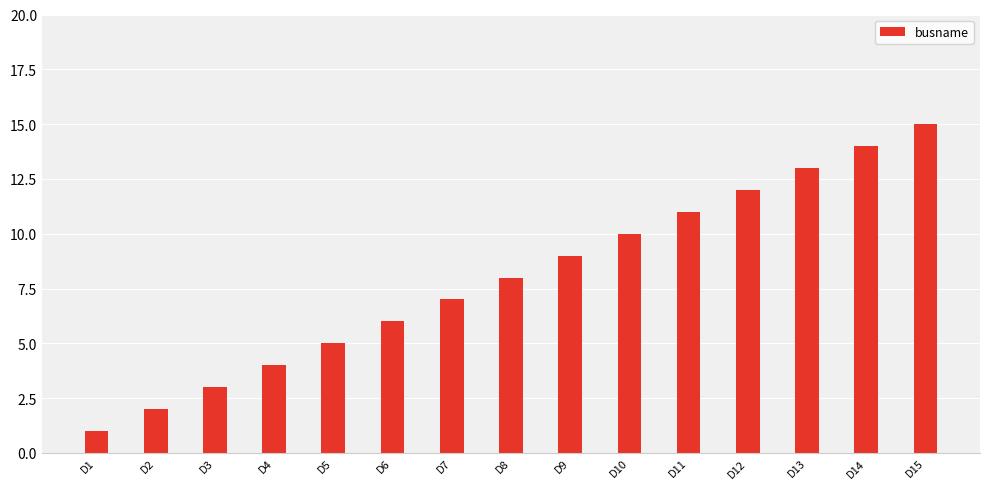

Read the value at D6, to the nearest 5.

5